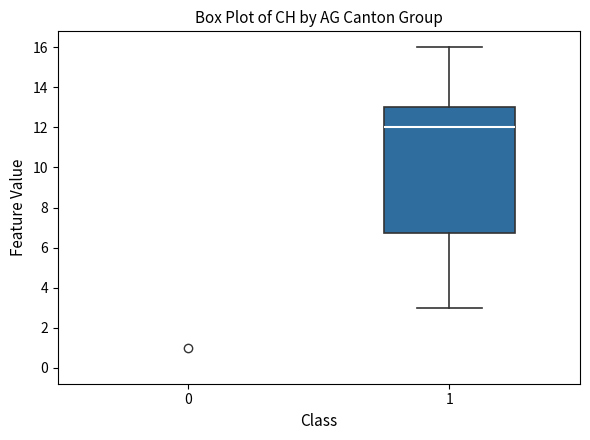

Which box is the tallest, from its lower edge to its upper edge?

1